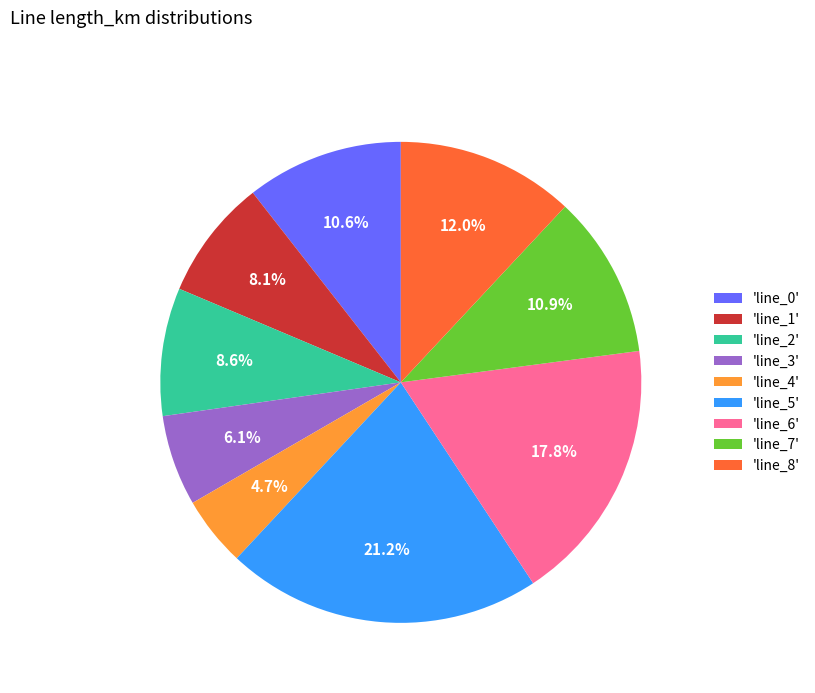

What percentage do 'line_2' and 'line_4' together represent?

13.3%